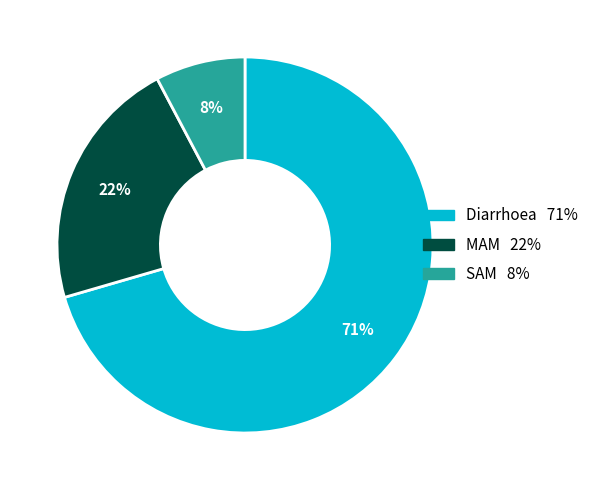

Which slice is the largest?

Diarrhoea